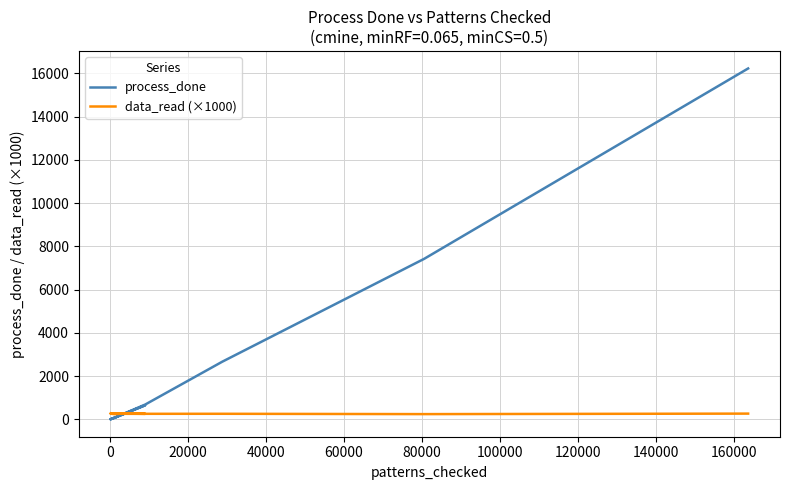

Rank the series by their maximum value, from highest to lowest.

process_done, data_read (×1000)